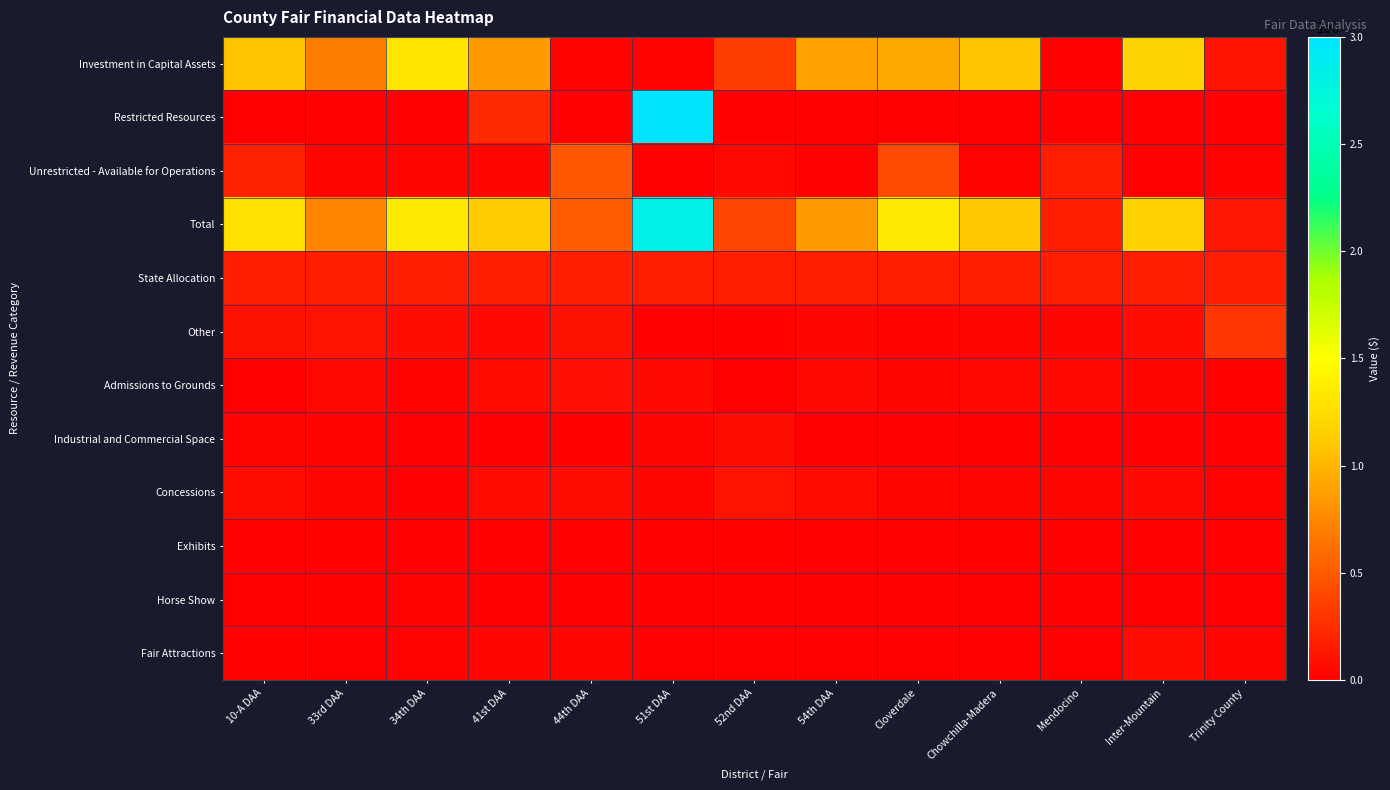

At 44th DAA, list the series in order from smallest to largest.

Restricted Resources, Horse Show, Exhibits, Industrial and Commercial Space, Investment in Capital Assets, Fair Attractions, Concessions, Admissions to Grounds, Other, State Allocation, Unrestricted - Available for Operations, Total